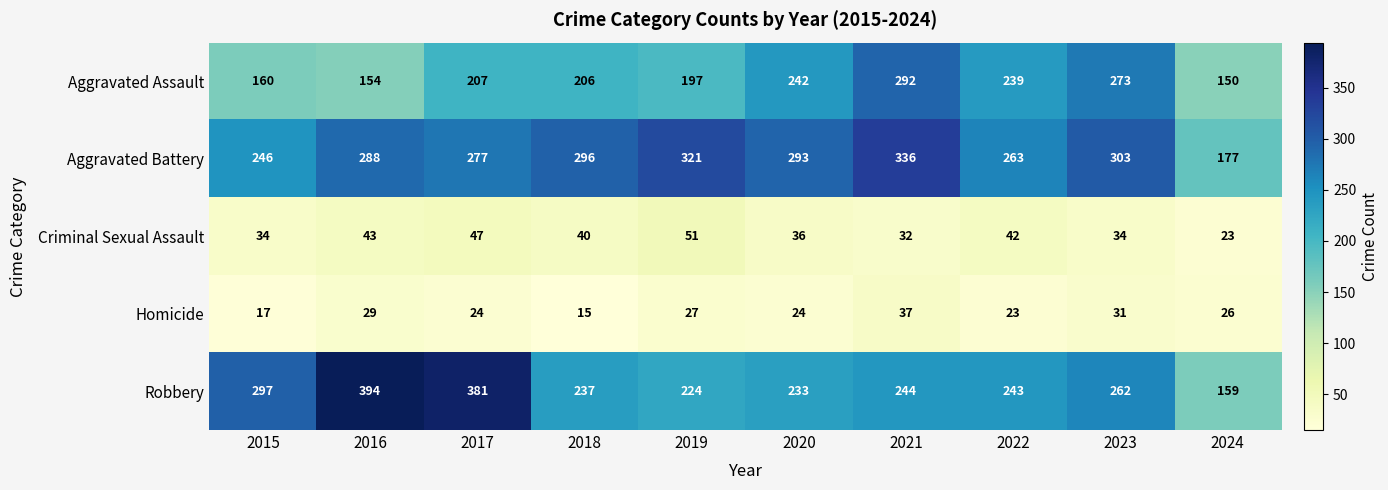

Which series has the widest spread of values?

Robbery